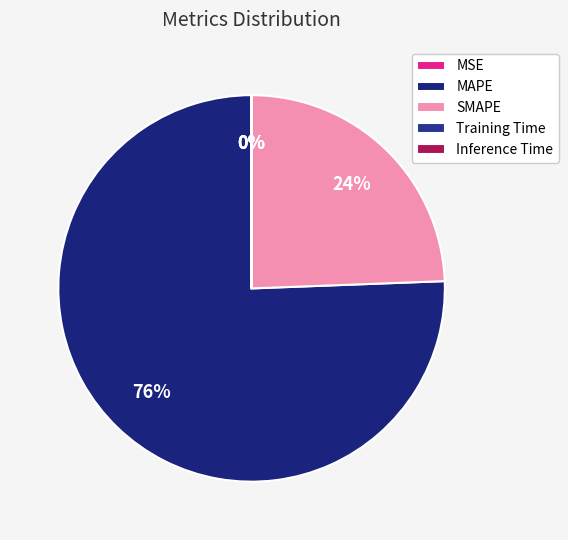

Rank the categories by value from lowest to highest.

Inference Time, Training Time, MSE, SMAPE, MAPE